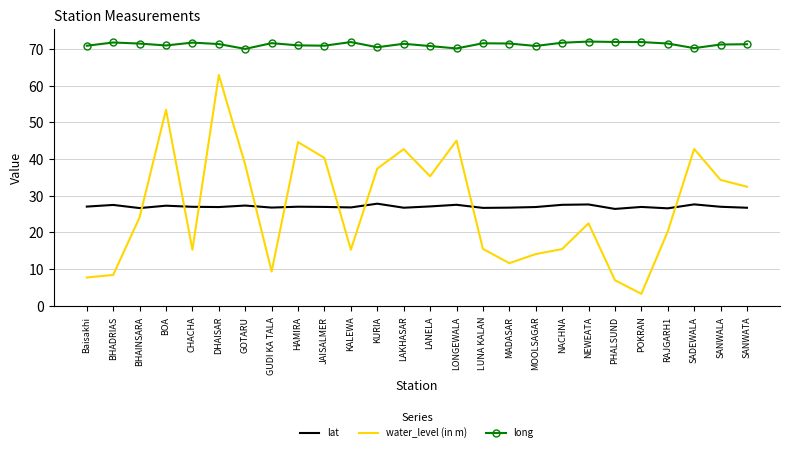

Count the number of data series in this chart.

3